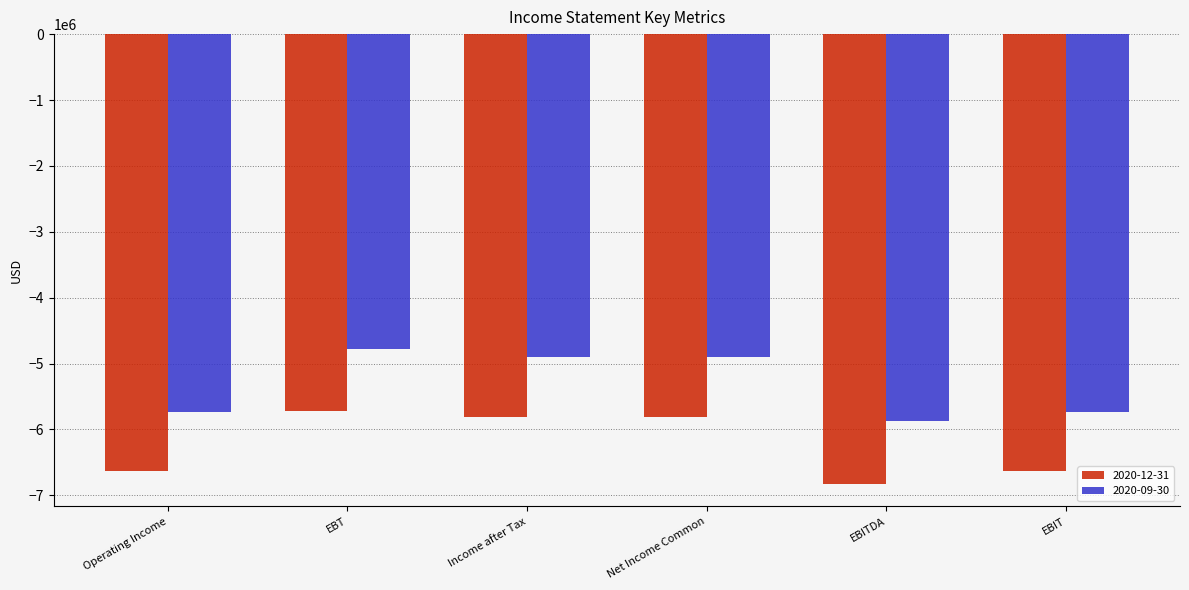

The value of 2020-09-30 at EBT is -4784400. True or false?

True